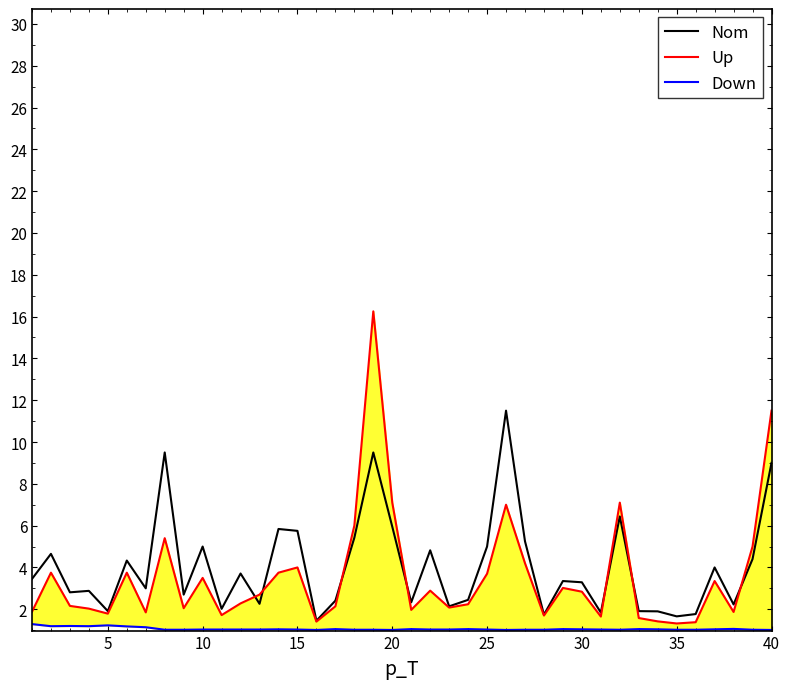

What is the value of the Nom point at the 39th from the left?

4.4